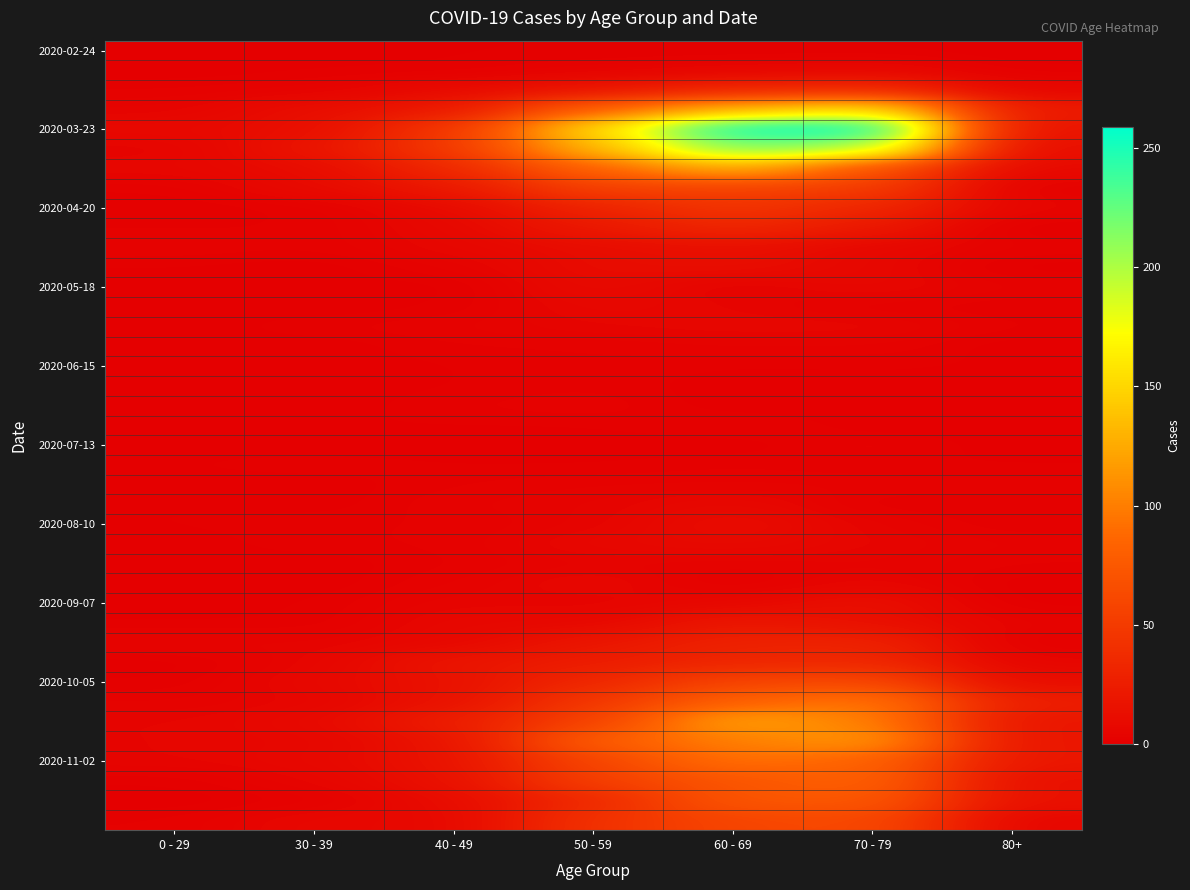

What is the total value across all series at 70 - 79?

1671